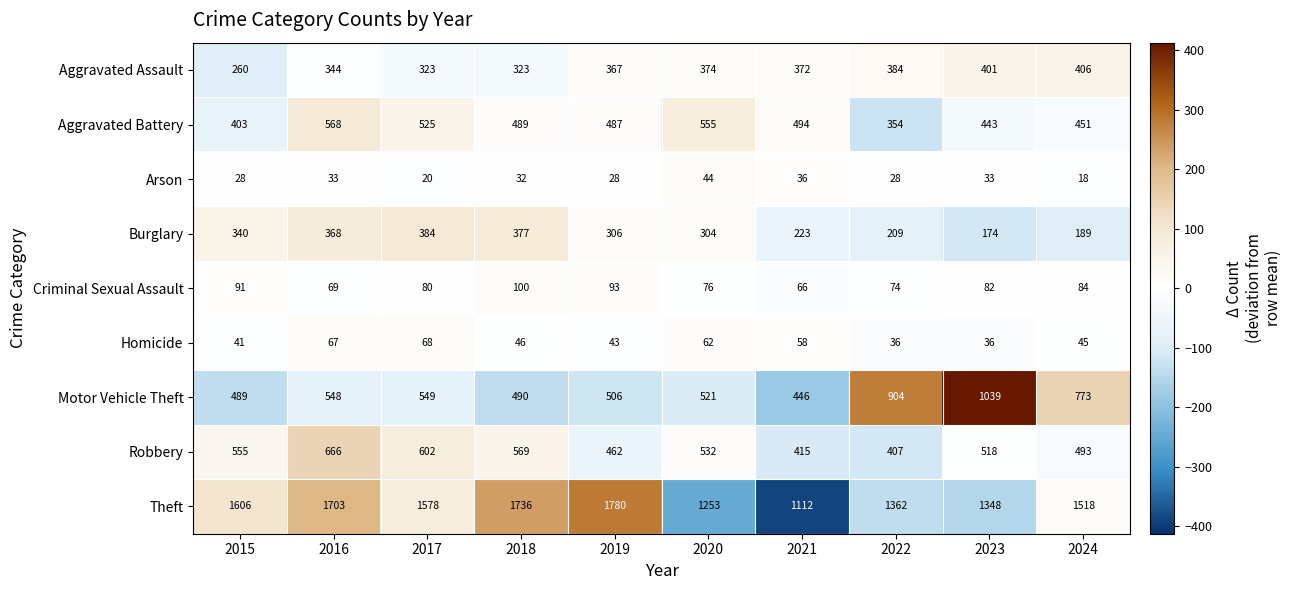

Which series has the largest total across all categories?

Theft